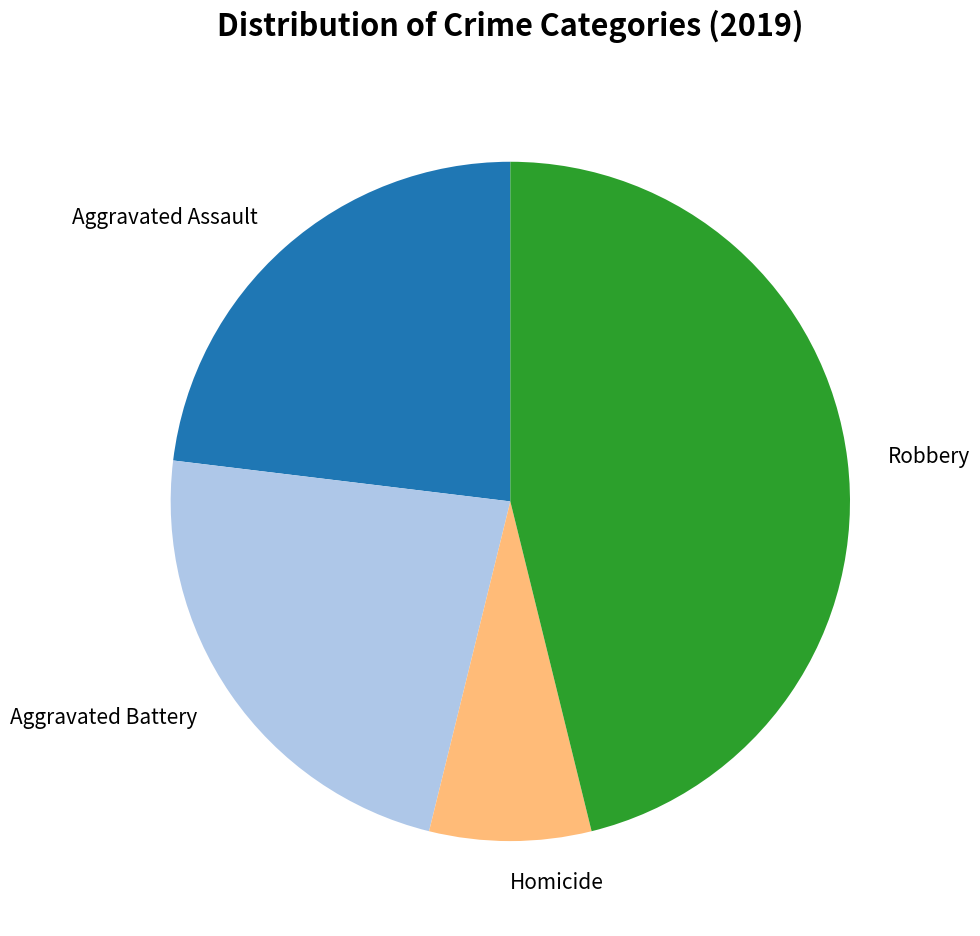

Is the sum of Aggravated Battery and Robbery greater than half?

Yes